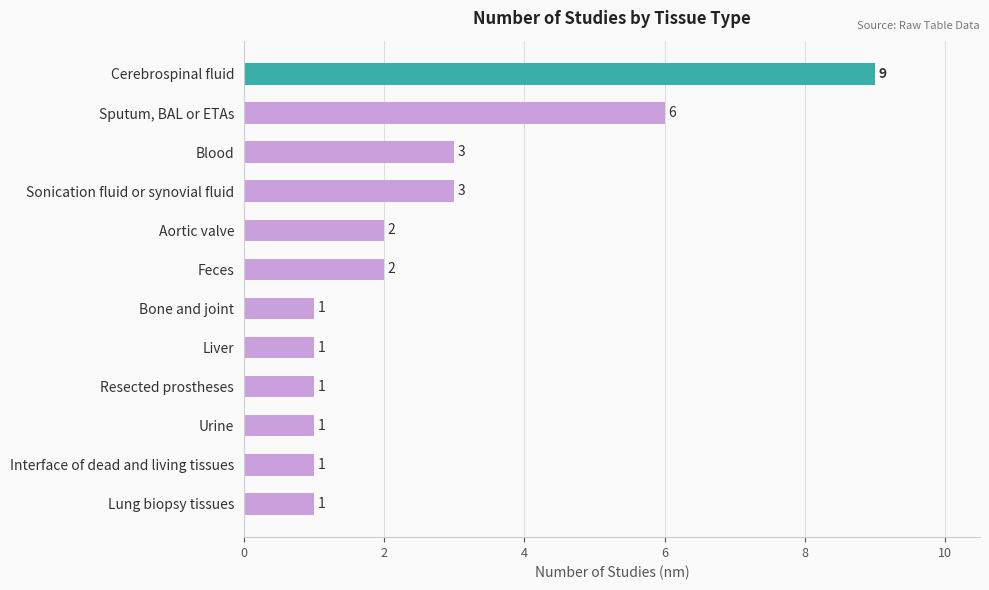

What value does the data have at Blood?

3